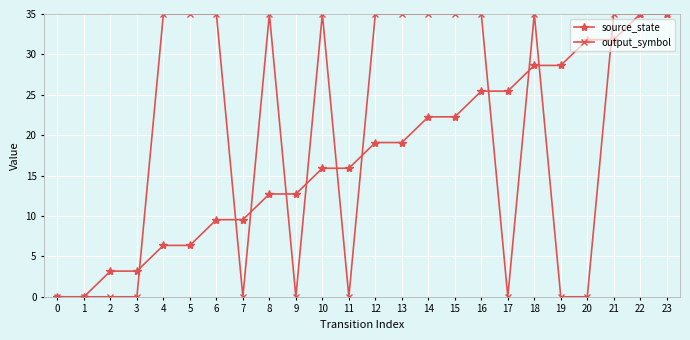

How many data points in source_state are above 19?

12